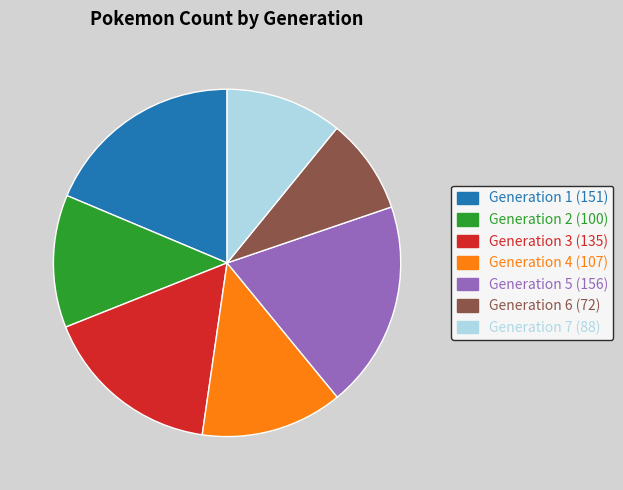

Is there any slice that represents more than half of the pie?

No